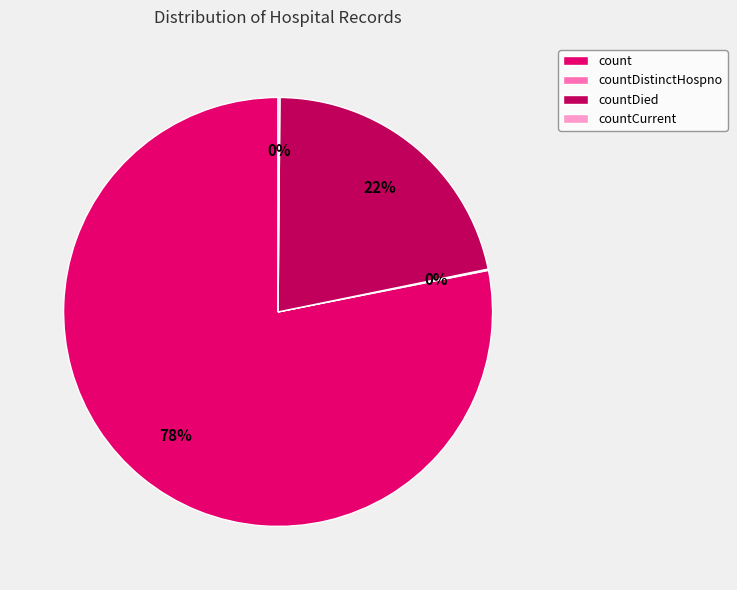

To the nearest percent, what percentage of the pie is count?

78%